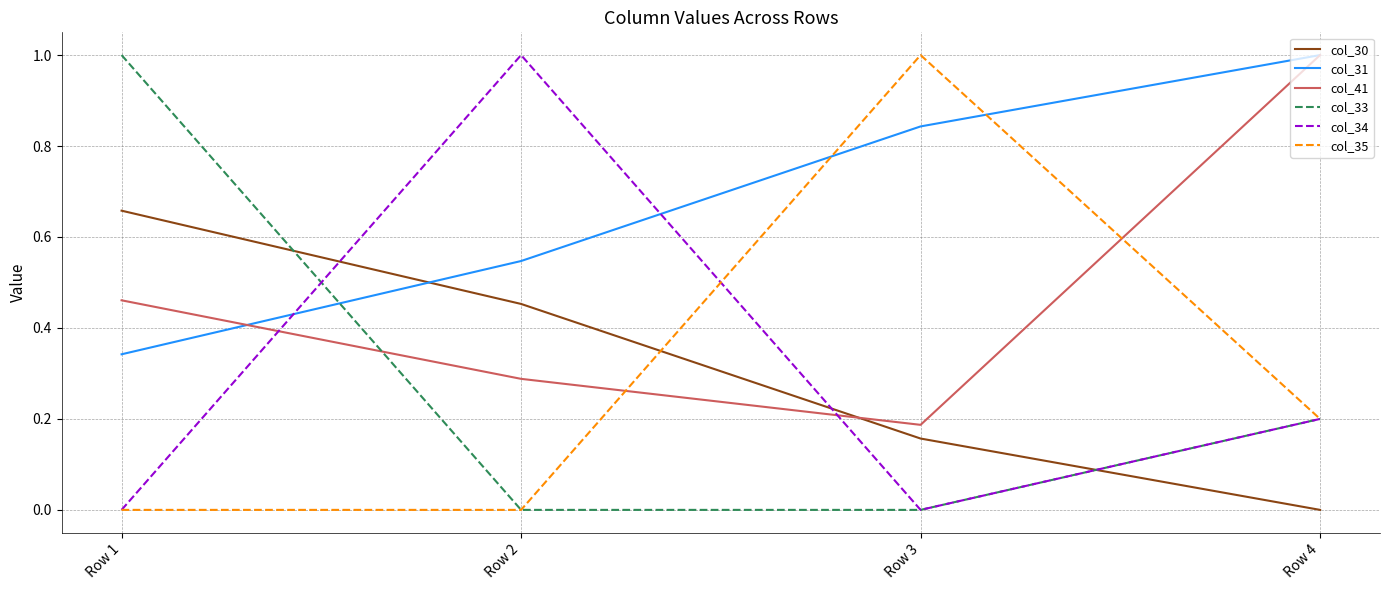

The value of col_35 at Row 4 is 0.2. True or false?

True